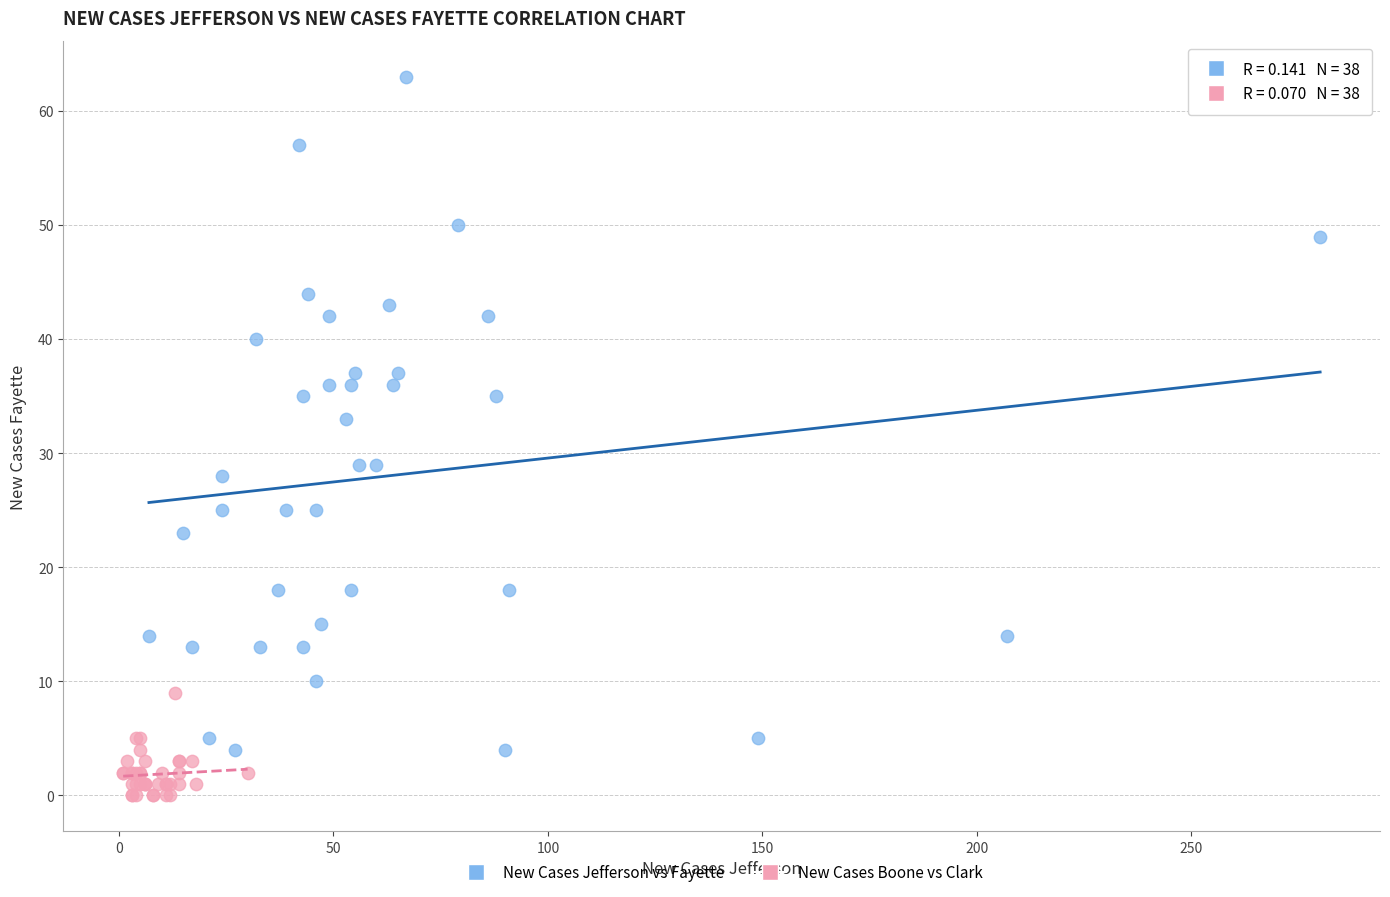

Which series contains the highest Y value?

New Cases Jefferson vs Fayette